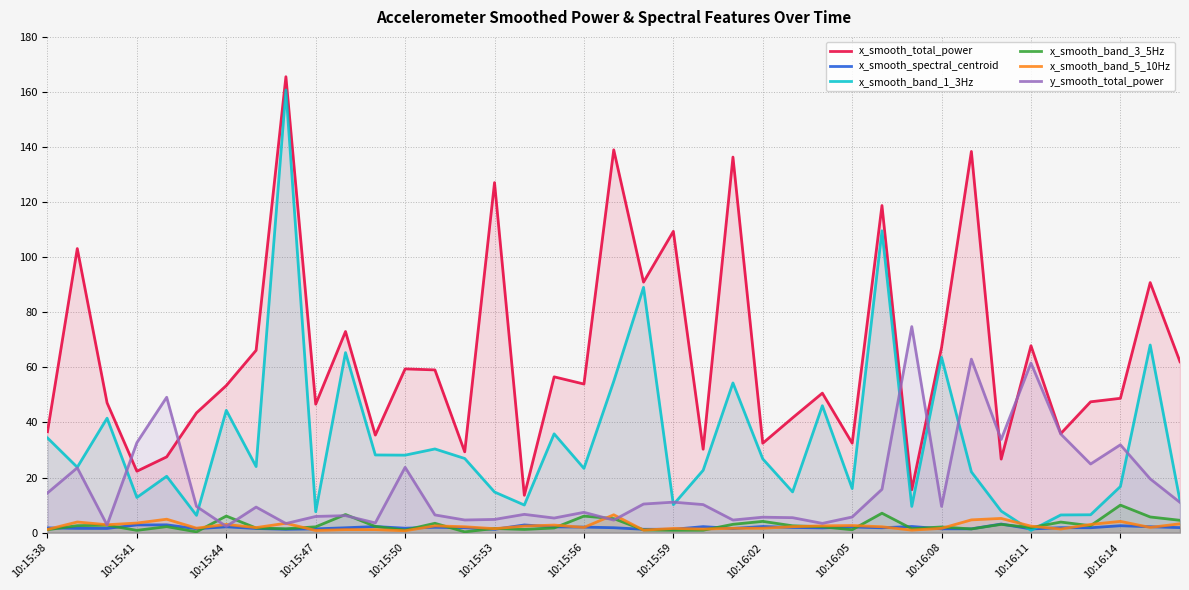

At how many categories does at least one series exceed 71?

12